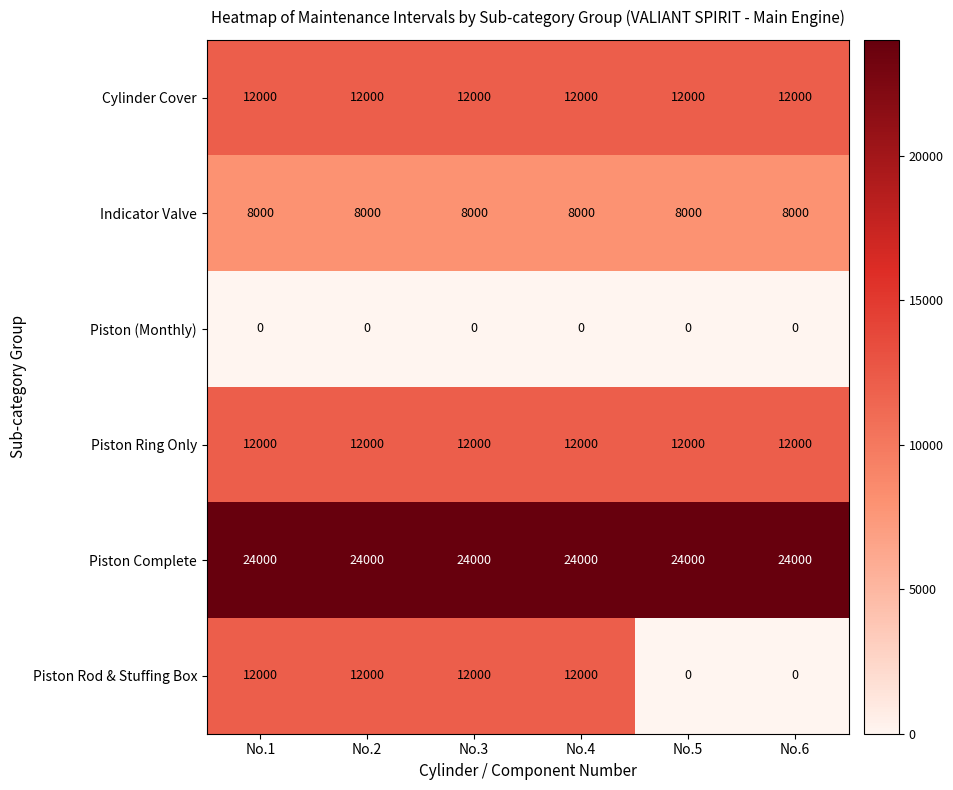

What is the total value across all series at No.2?

68000